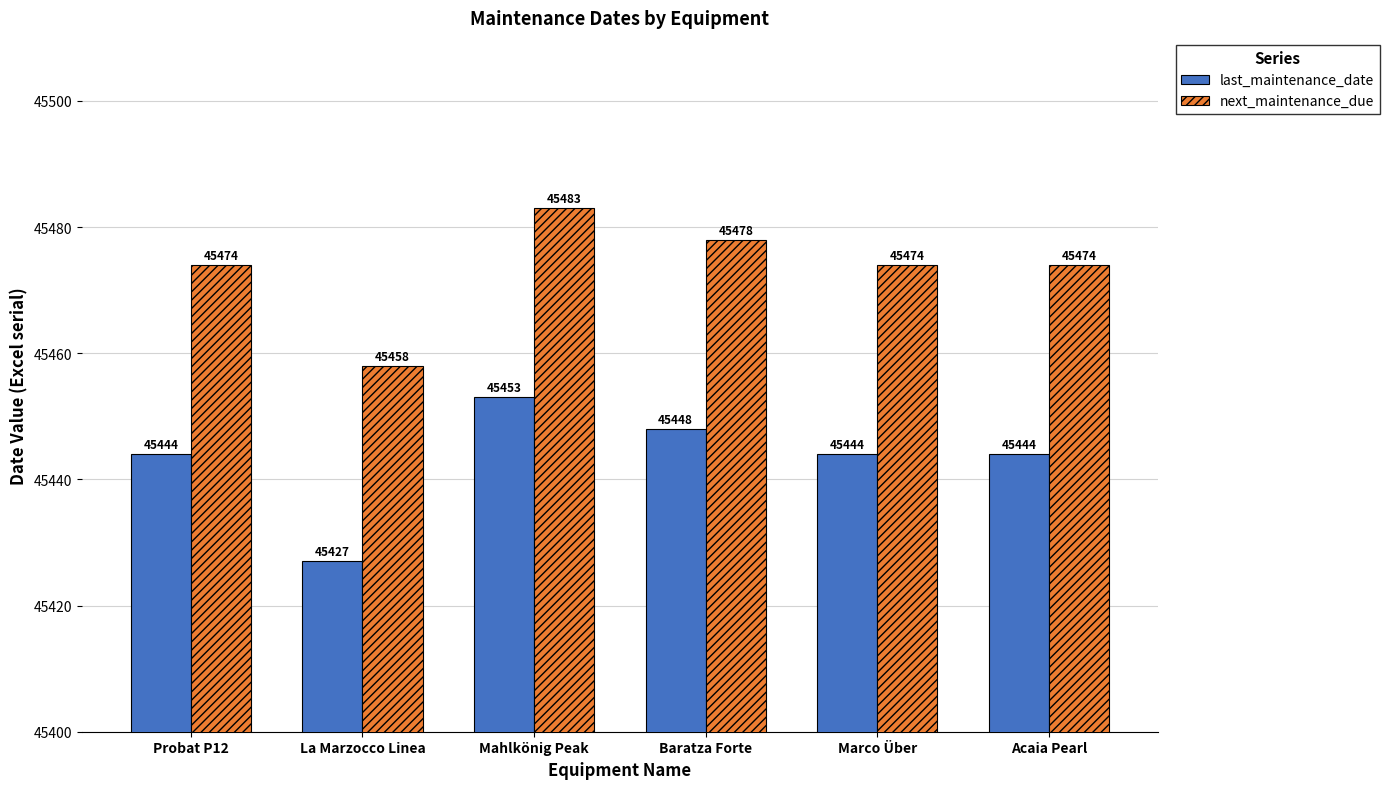

How many data points in last_maintenance_date are less than 45444?

1